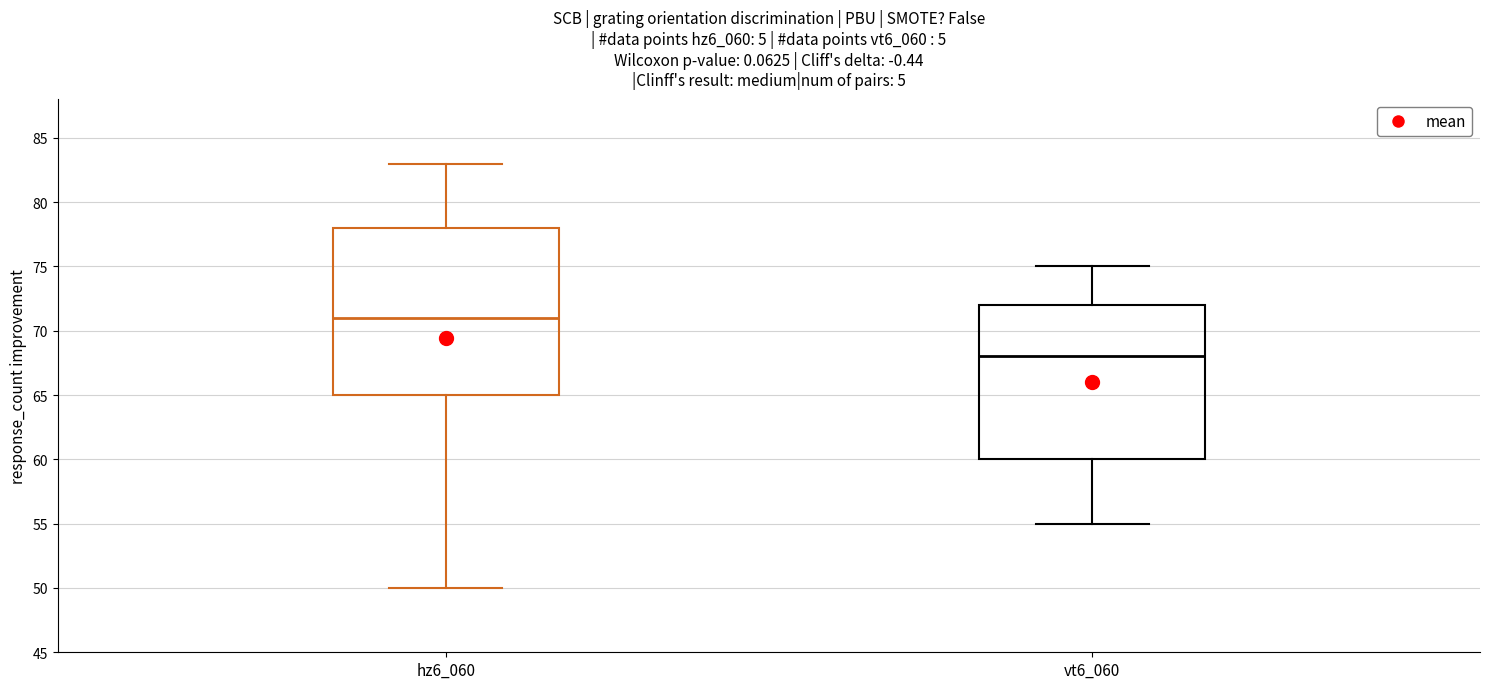

Reading left to right, read every box against the y-axis: the position of its median line, the range the box covers, and the ends of its whiskers. The values are not printed on the chart, so give them approximately, as read against the axis.

hz6_060: median 71, box 65 to 78, whiskers 50 to 83
vt6_060: median 68, box 60 to 72, whiskers 55 to 75